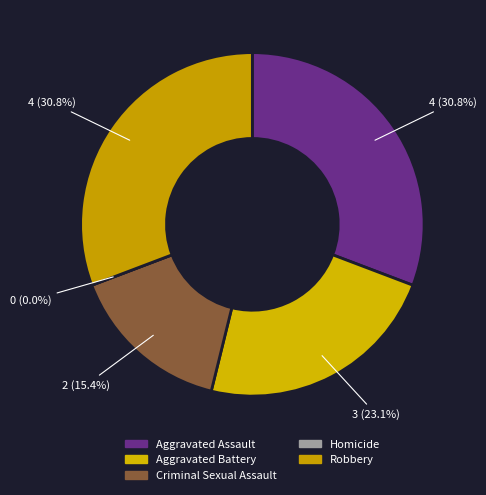

To the nearest percent, what percentage of the pie is Aggravated Assault?

31%